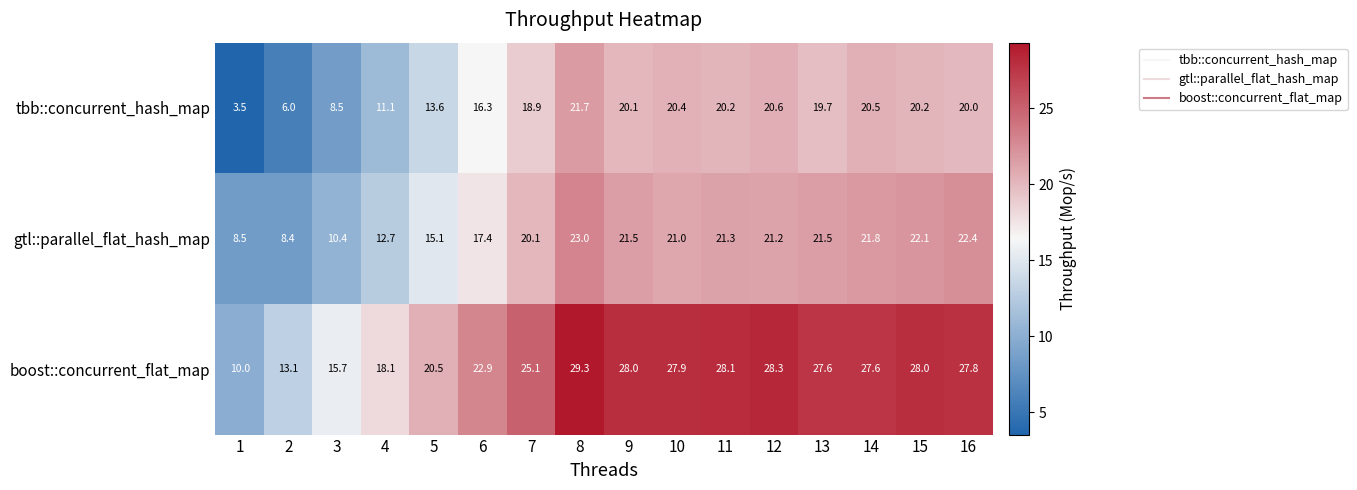

At how many categories does at least one series exceed 13?

15